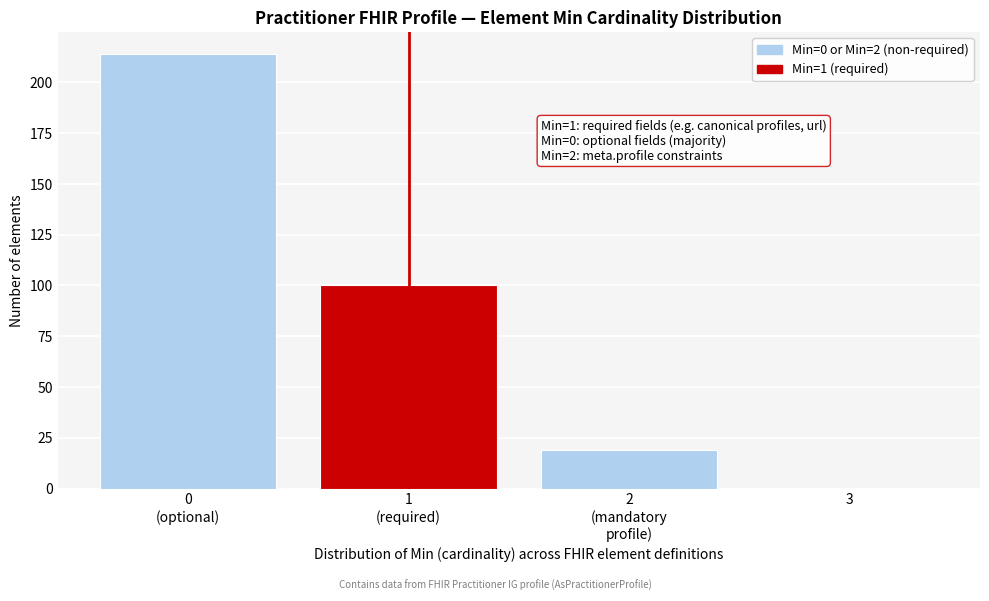

Is it true that the value at 3 is 145?

False